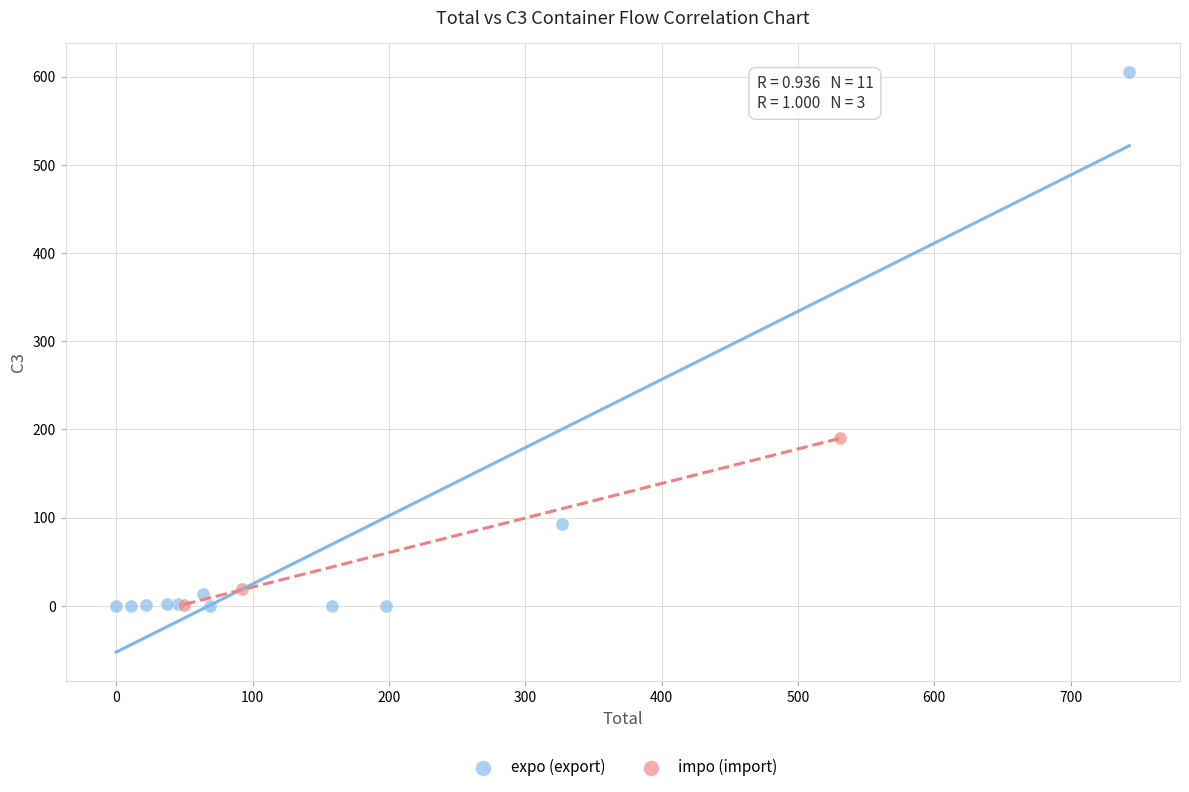

Which series reaches the maximum Y coordinate?

expo (export)